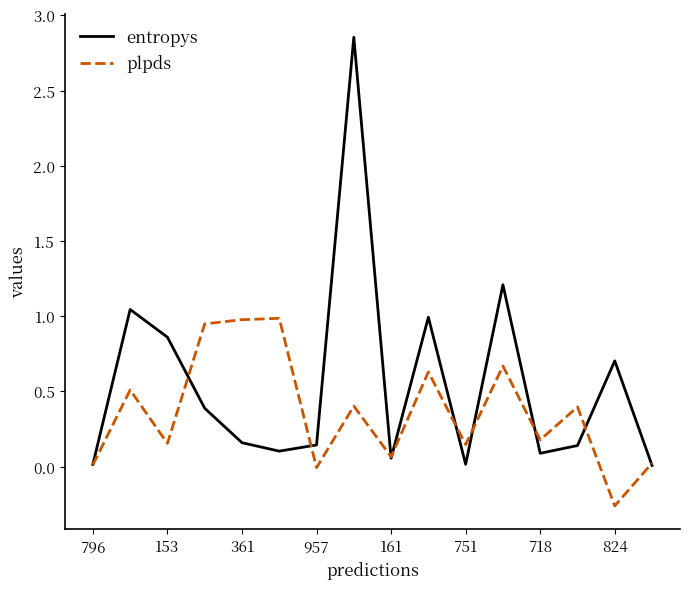

List the series in order of their peak value, lowest first.

plpds, entropys